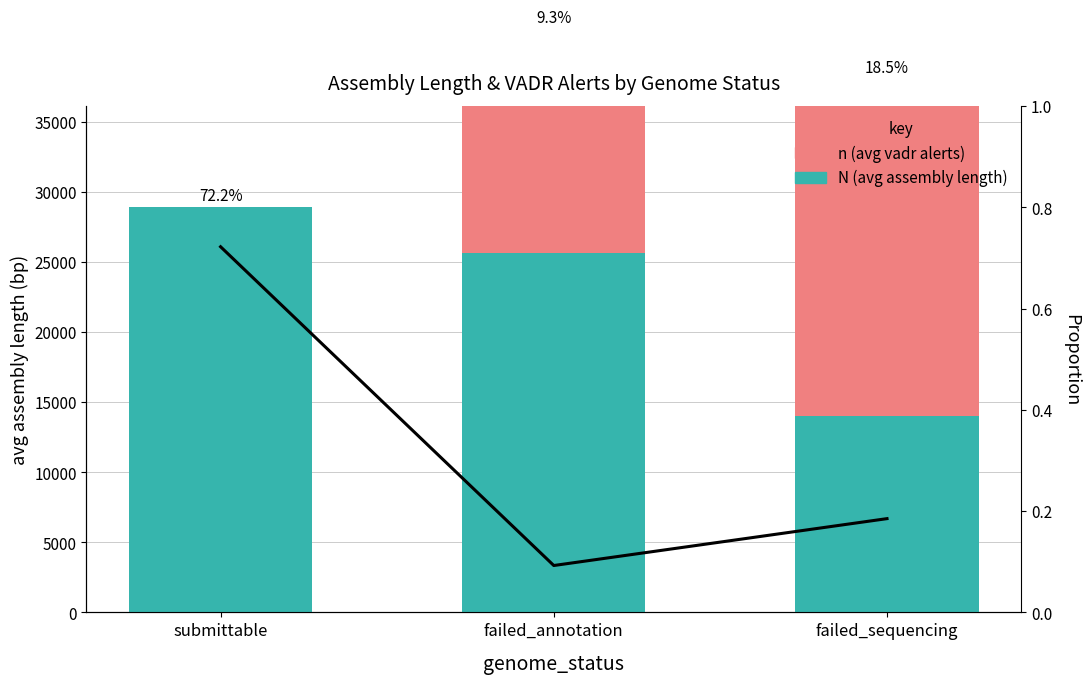

At which label is n (avg vadr alerts) closest to 12000?

failed_annotation